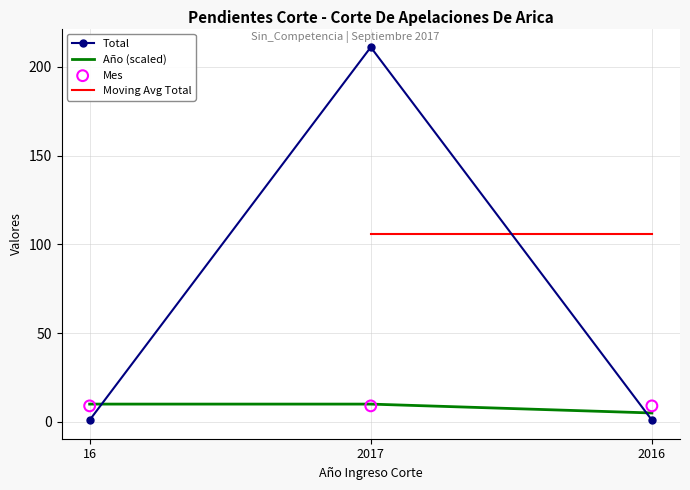

Which series has the largest total across all categories?

Total